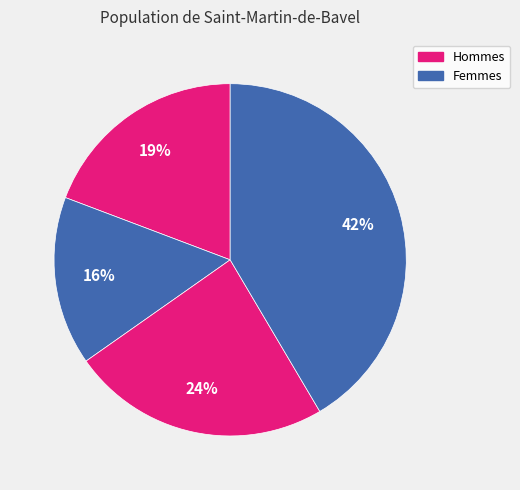

How many segments does this pie chart have?

4